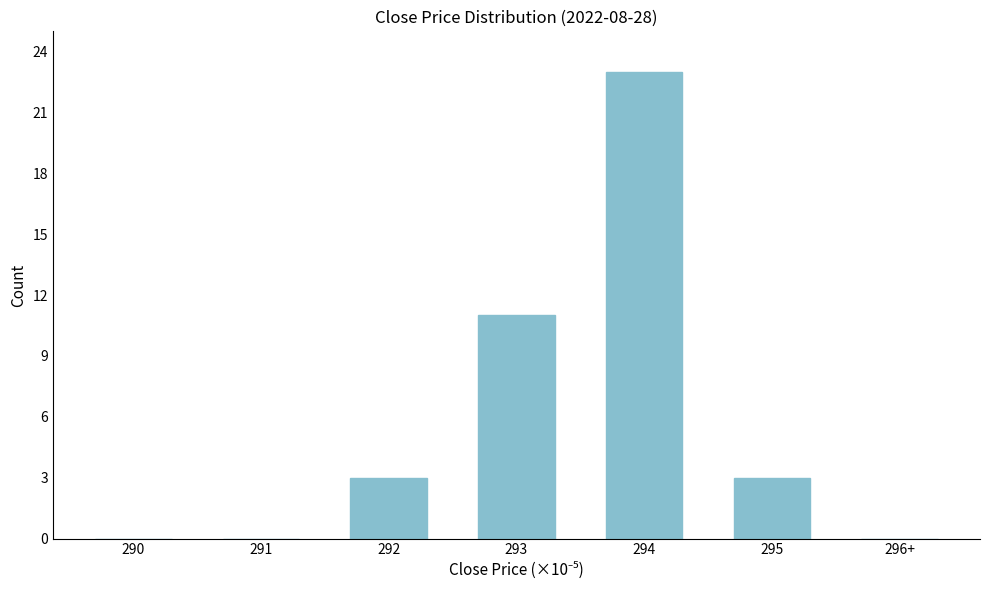

Reading left to right, transcribe all the data shown in this chart.

290=0	291=0	292=3	293=11	294=23	295=3	296+=0